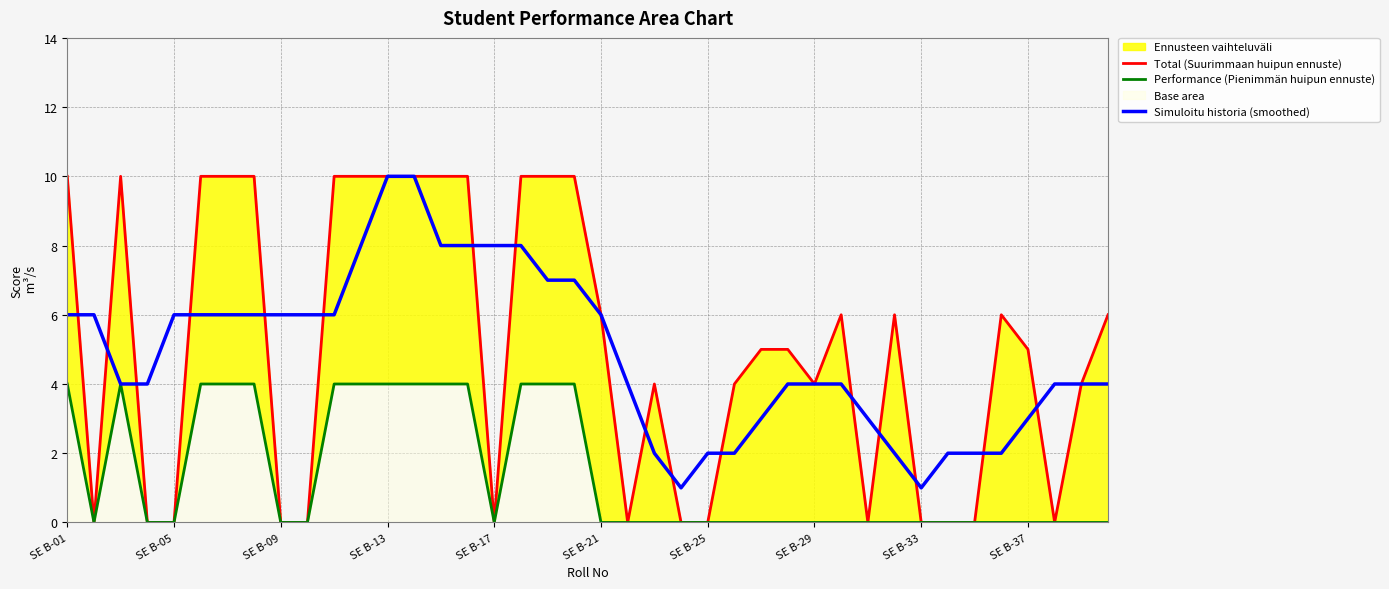

Where does the Simuloitu historia (smoothed) series first go above 4?

SE B-01